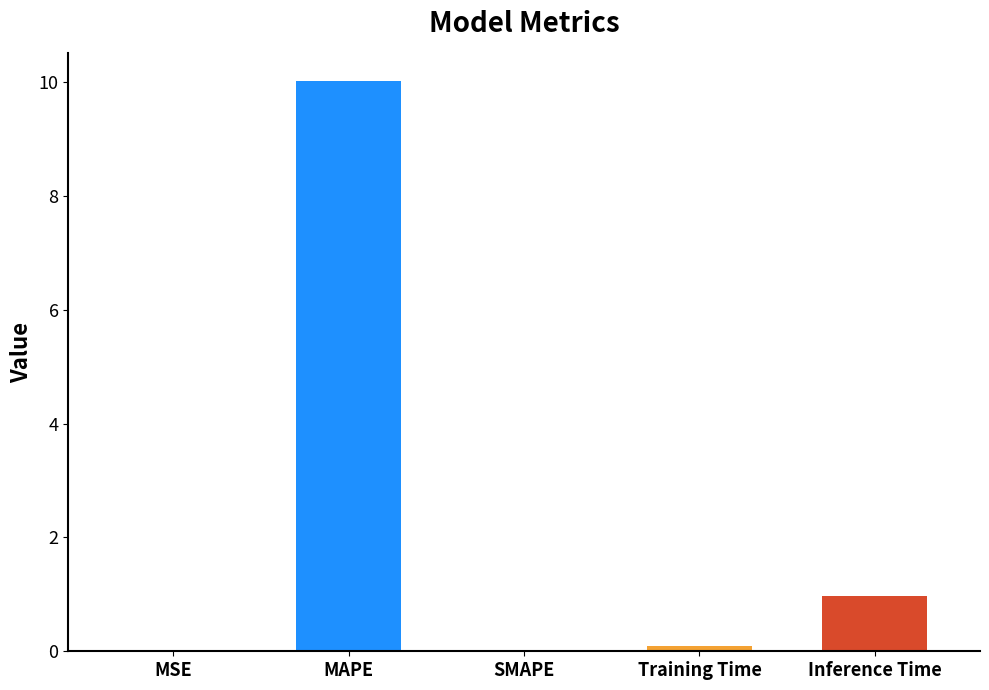

Reading left to right, list all the values displayed in this chart.

MSE=0.0	MAPE=10.0	SMAPE=0.0	Training Time=0.1	Inference Time=1.0